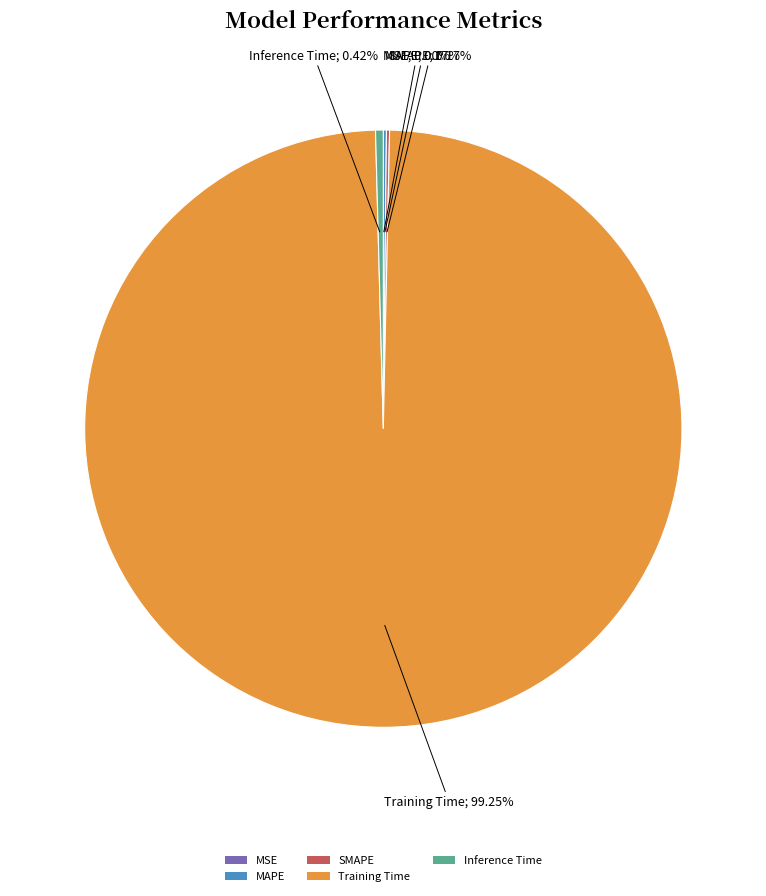

Which category has the biggest portion of the pie?

Training Time